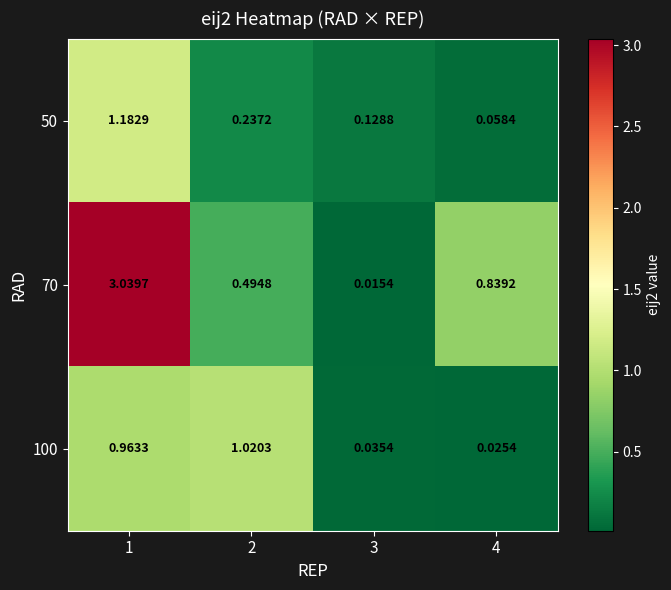

Is the value of 100 at 4 greater than the value of 50 at 4?

No